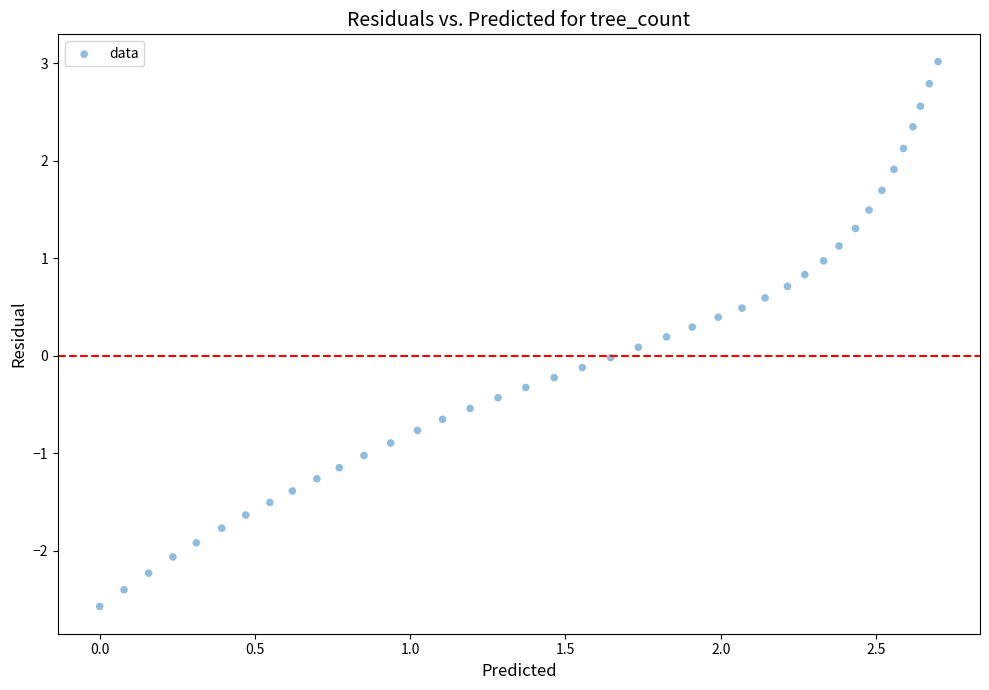

What is the range of X values (max minus min)?

2.7